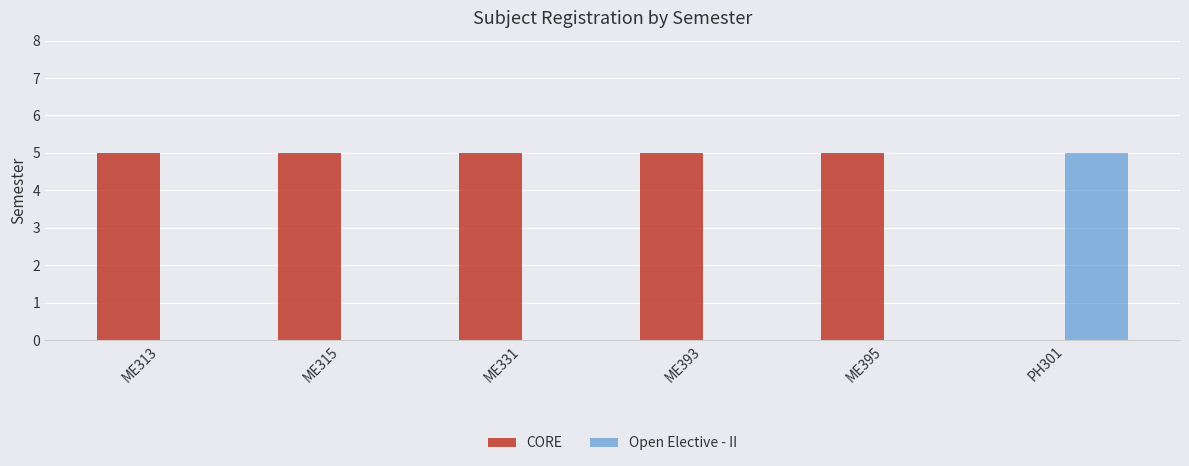

What is the sum of all CORE values?

25